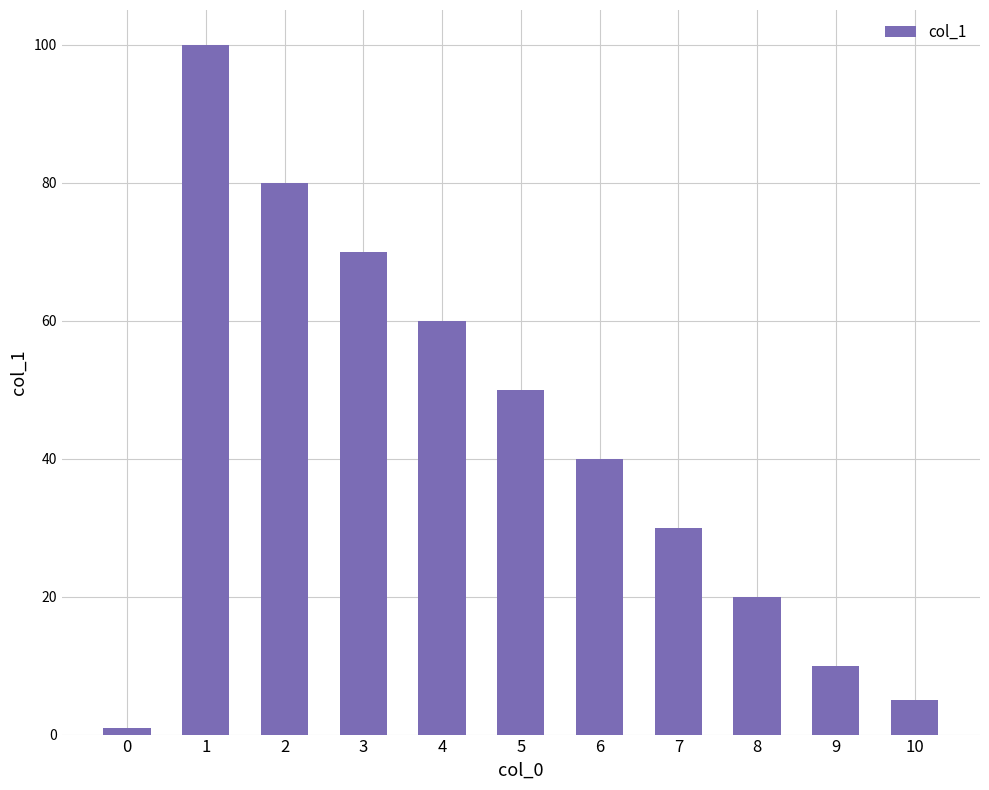

What is the change in value from 9 to 10?

-5